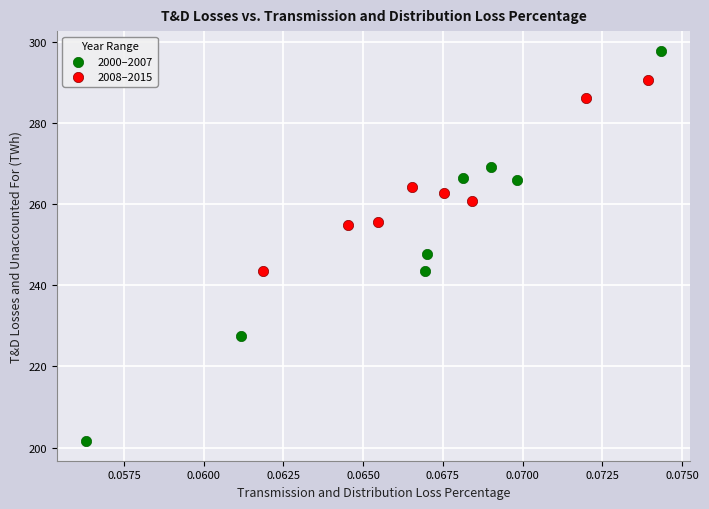

Which series contains the highest Y value?

2000–2007